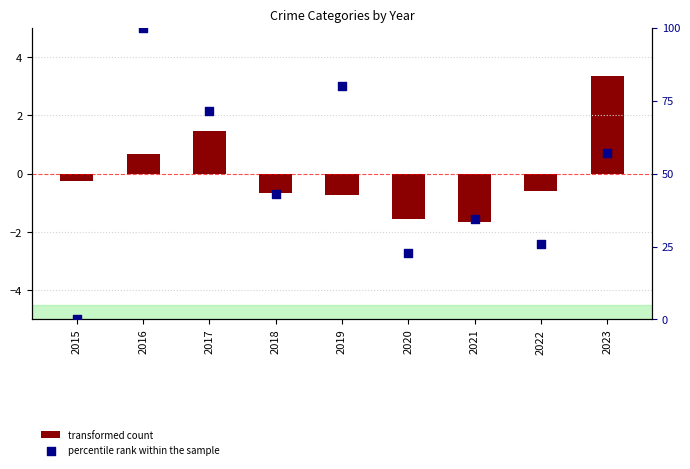

Which series reaches the maximum Y coordinate?

percentile rank within the sample